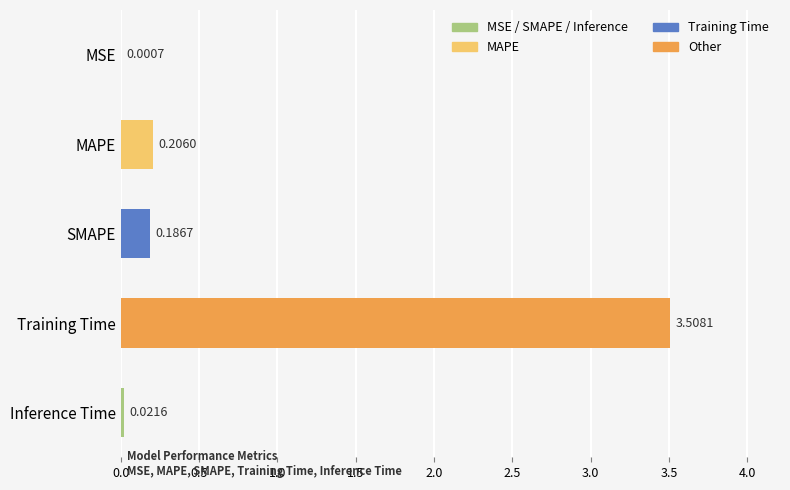

What is the sum of the values at MAPE and Training Time?

3.7